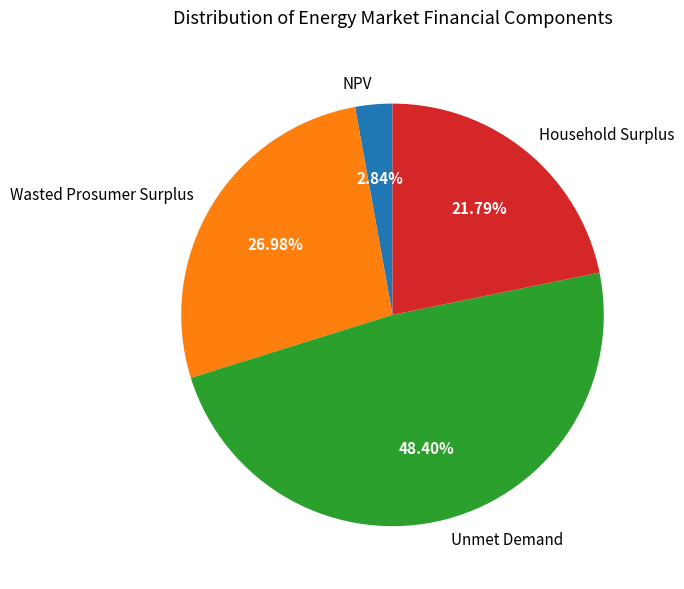

Is there a majority slice in this chart?

No